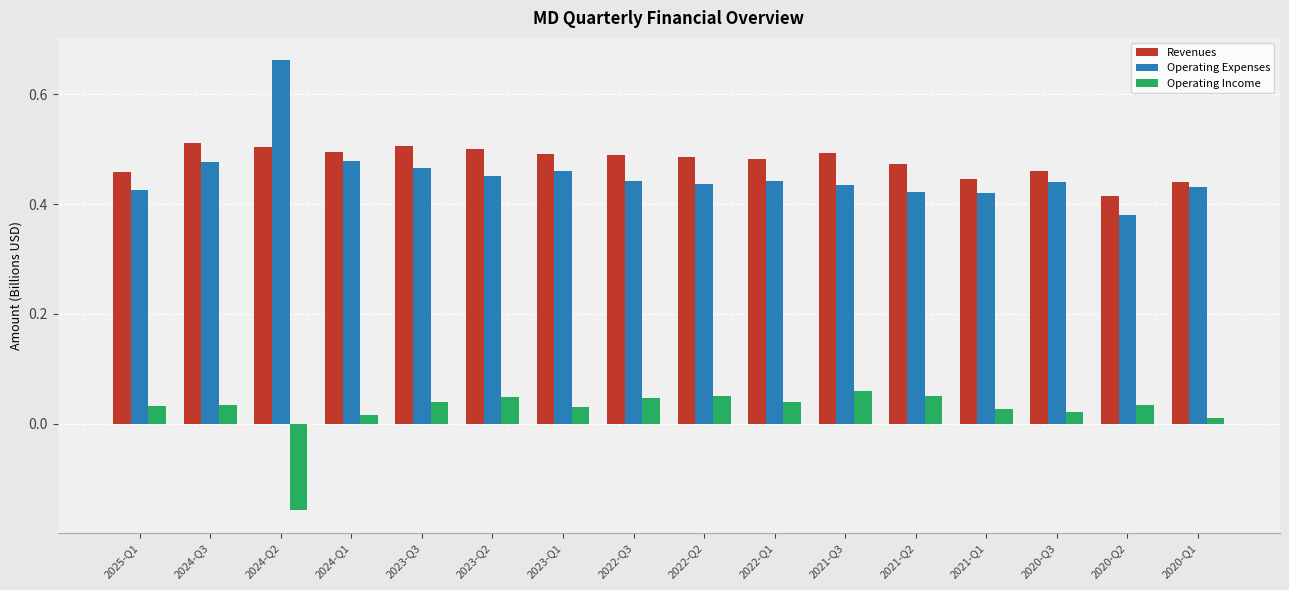

At how many categories does at least one series exceed 0?

16